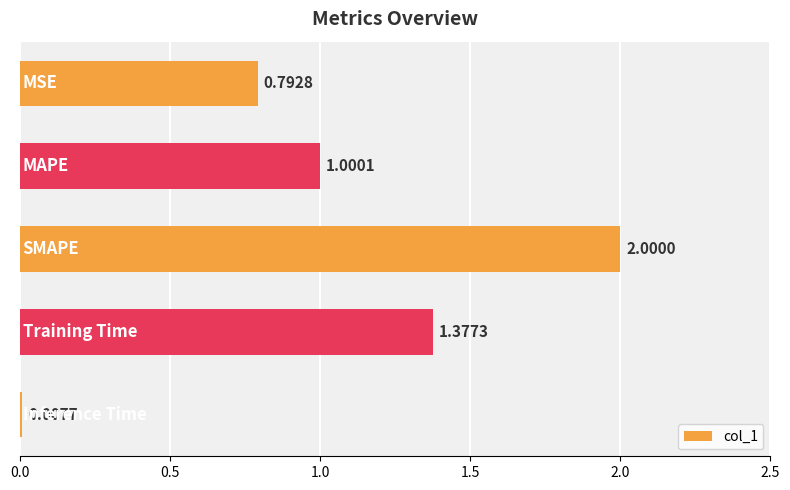

What is the sum of all values?

5.2